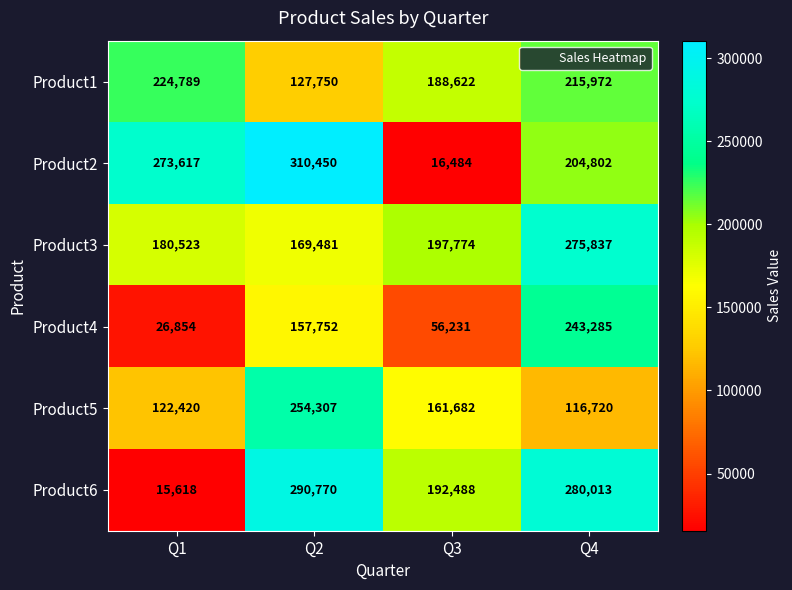

Count the number of data series in this chart.

6